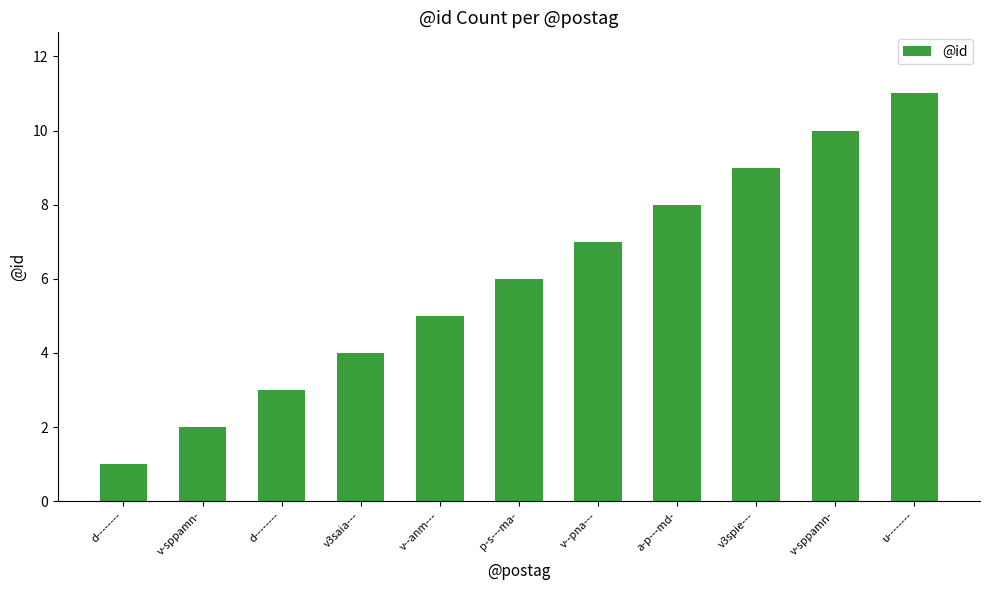

Count the number of categories in the chart.

11